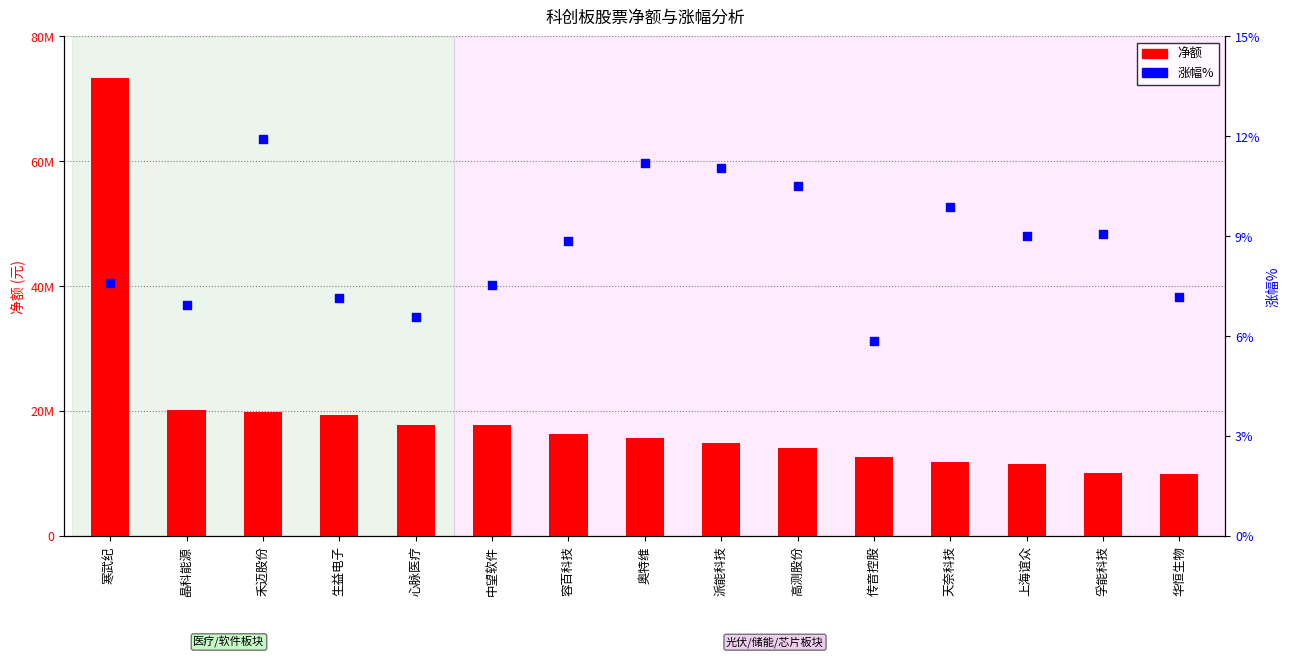

At which category is the sum across all series the highest?

寒武纪